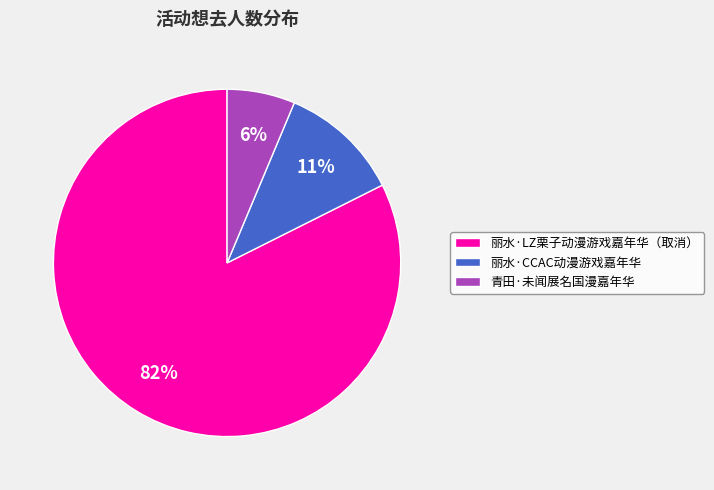

The 丽水·CCAC动漫游戏嘉年华 slice represents 11% of the pie. True or false?

True